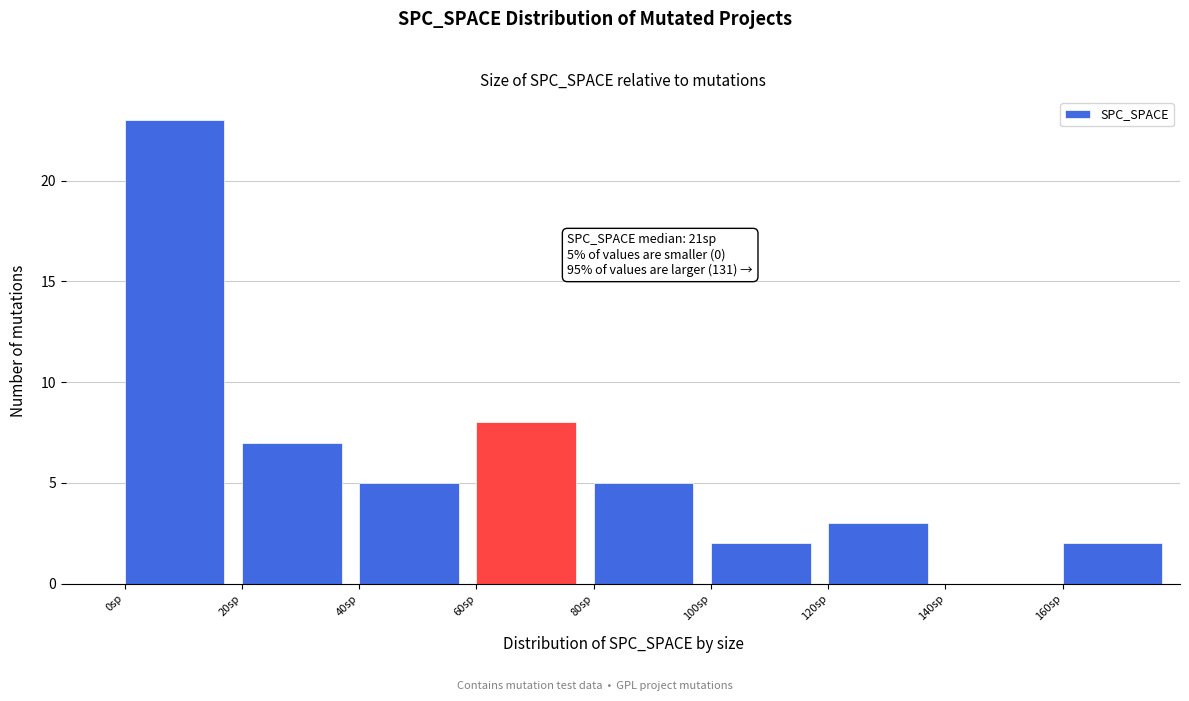

Over which range of the x-axis is the bar tallest?

0 to 20